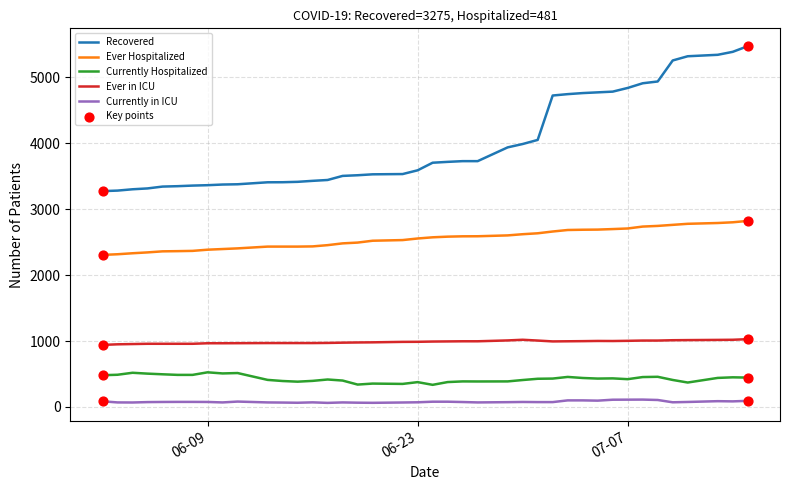

How many lines are shown in the chart?

5